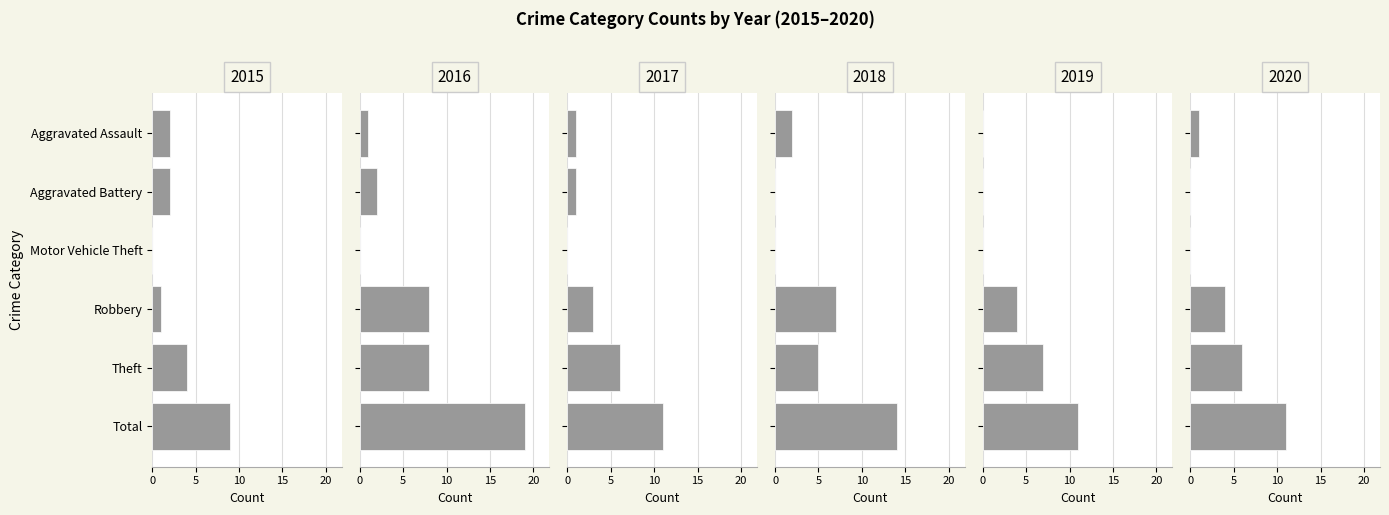

Between Aggravated Battery and Motor Vehicle Theft, which is larger?

Aggravated Battery